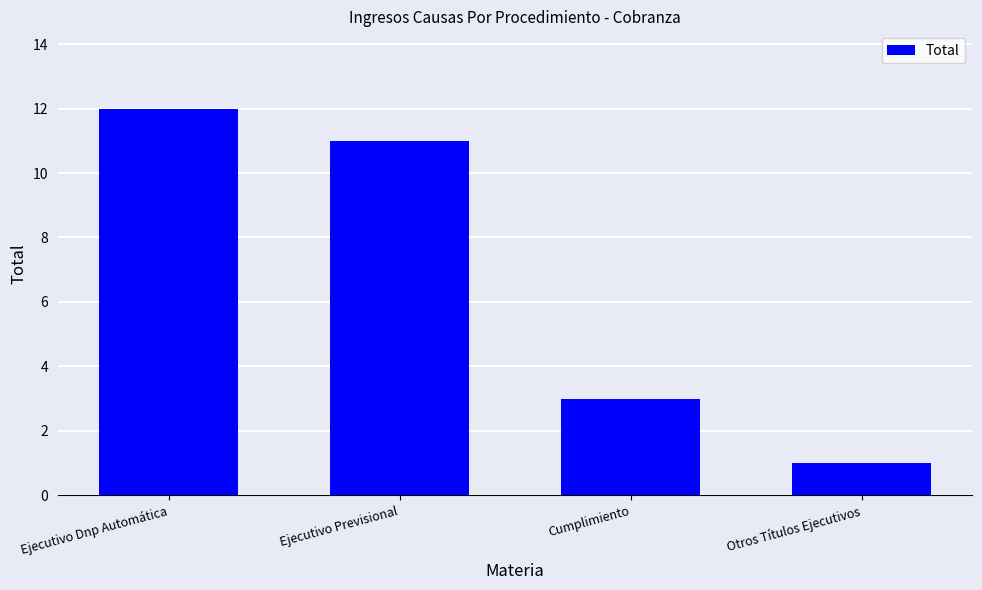

Does the chart contain stacked bars?

No